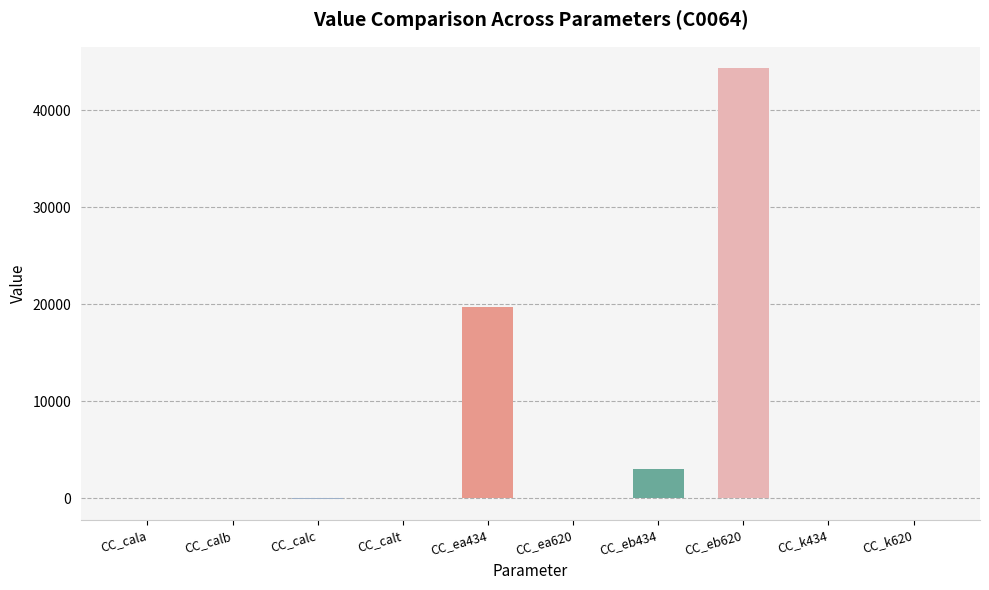

What is the sum of all values?

67147.1